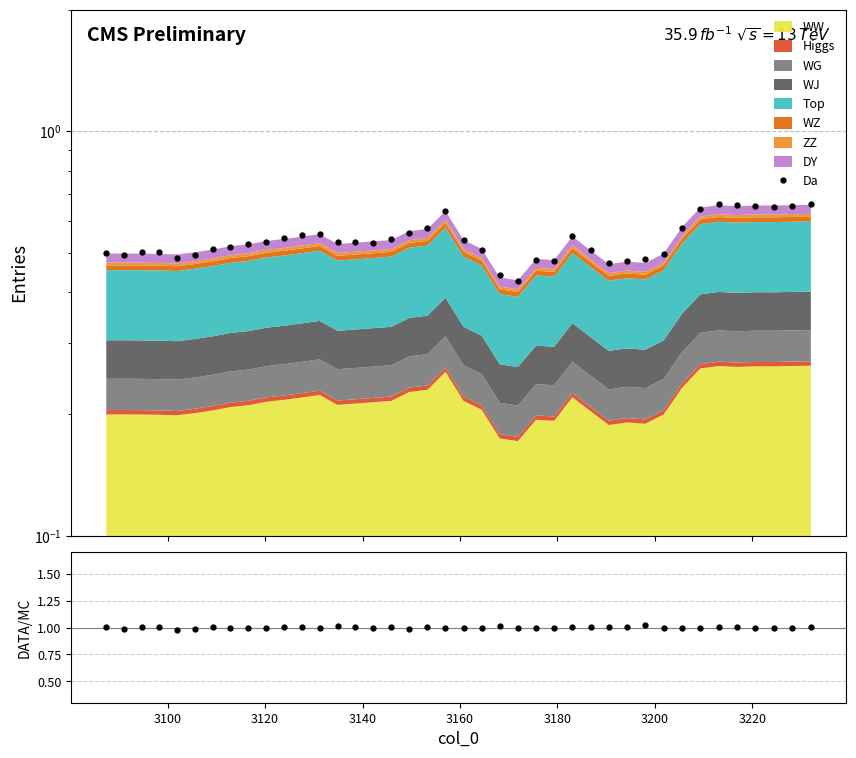

The Da series shows 0.3 at 17. True or false?

False